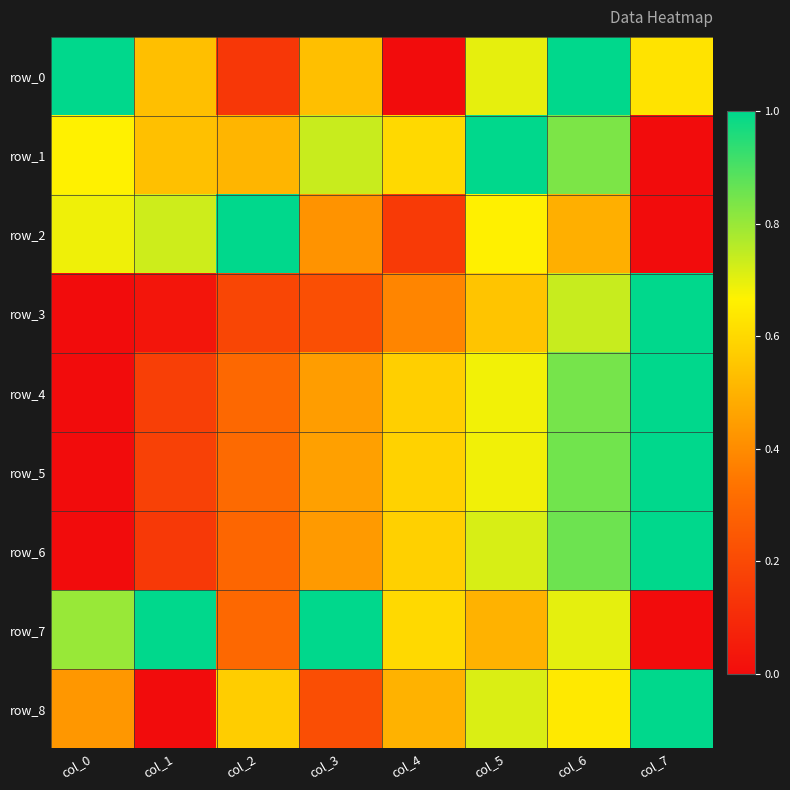

What is the sum of the row_5 values at col_1 and col_0?

0.2